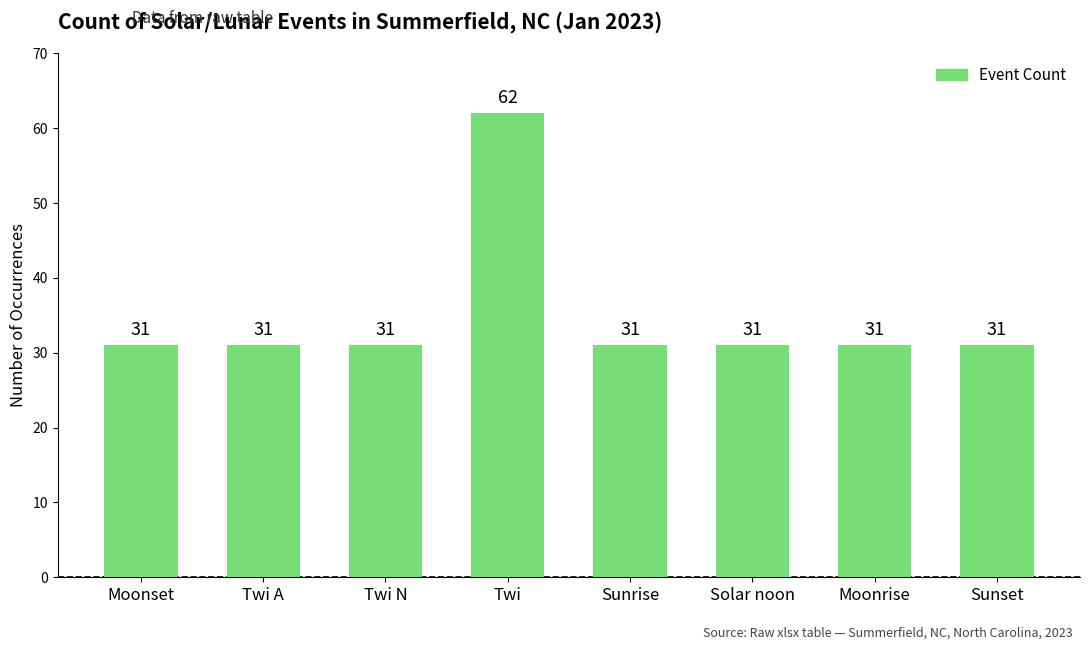

What is the greatest value displayed?

62